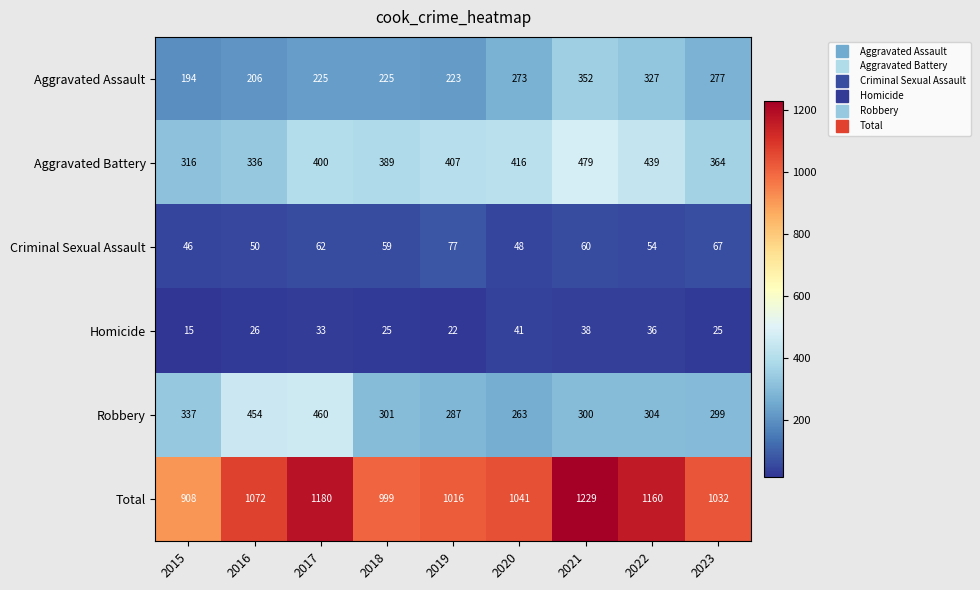

What is the lowest value of the Homicide series?

15